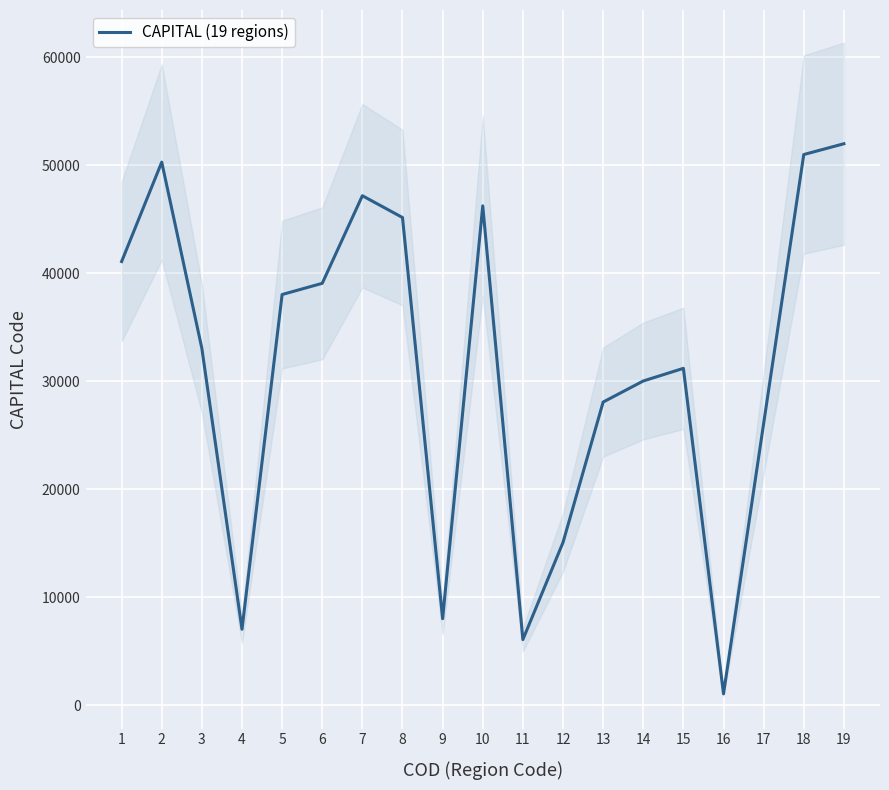

What is the change in value from 10 to 15?

-15049